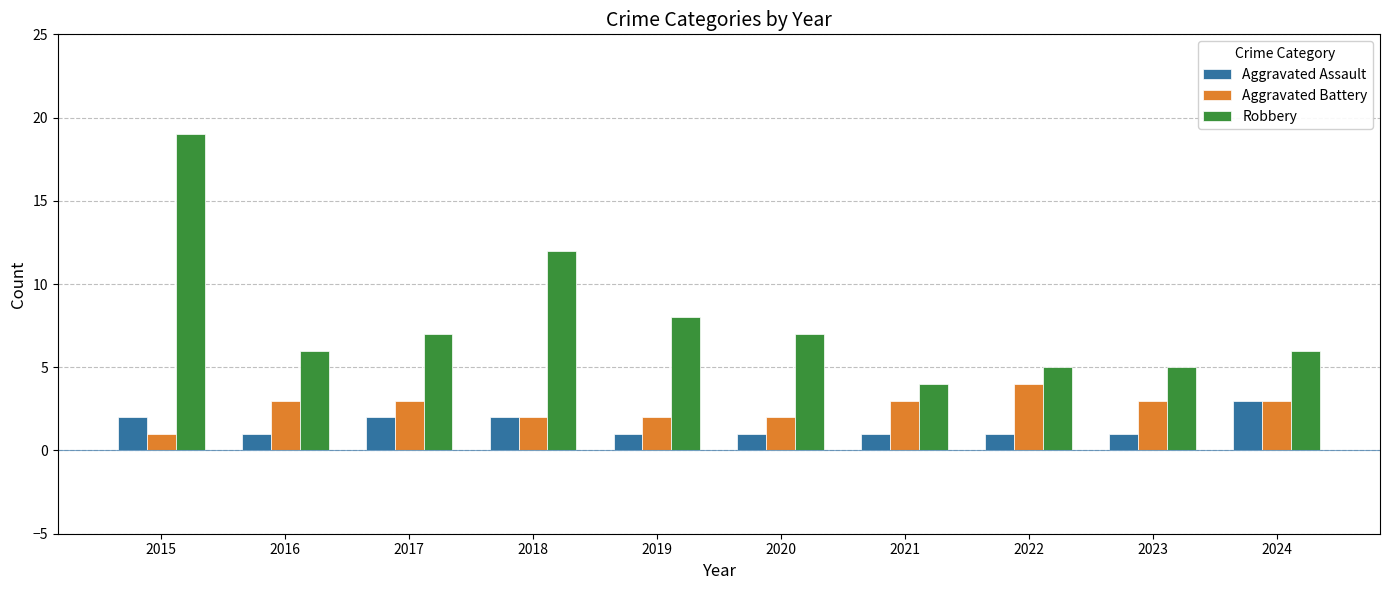

List the series in order of their peak value, highest first.

Robbery, Aggravated Battery, Aggravated Assault